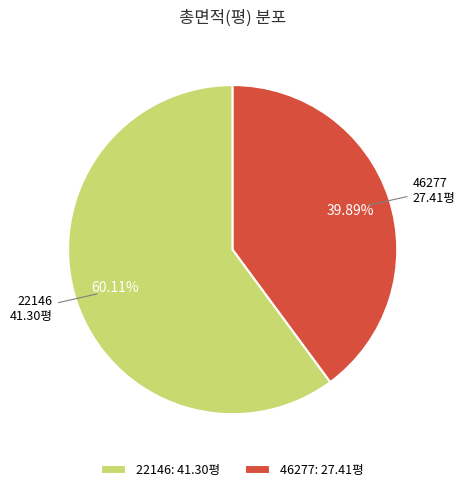

Does 22146 account for over 50% of the chart?

Yes